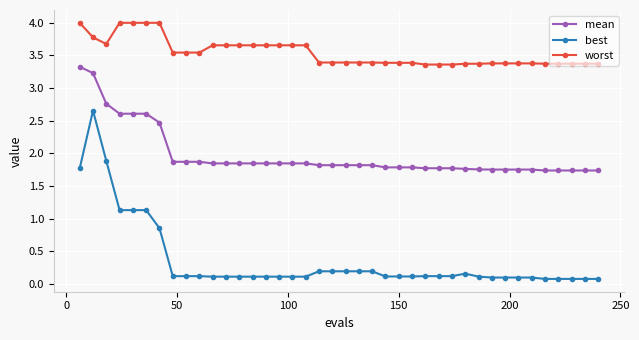

List the series in order of their overall mean, highest first.

worst, mean, best